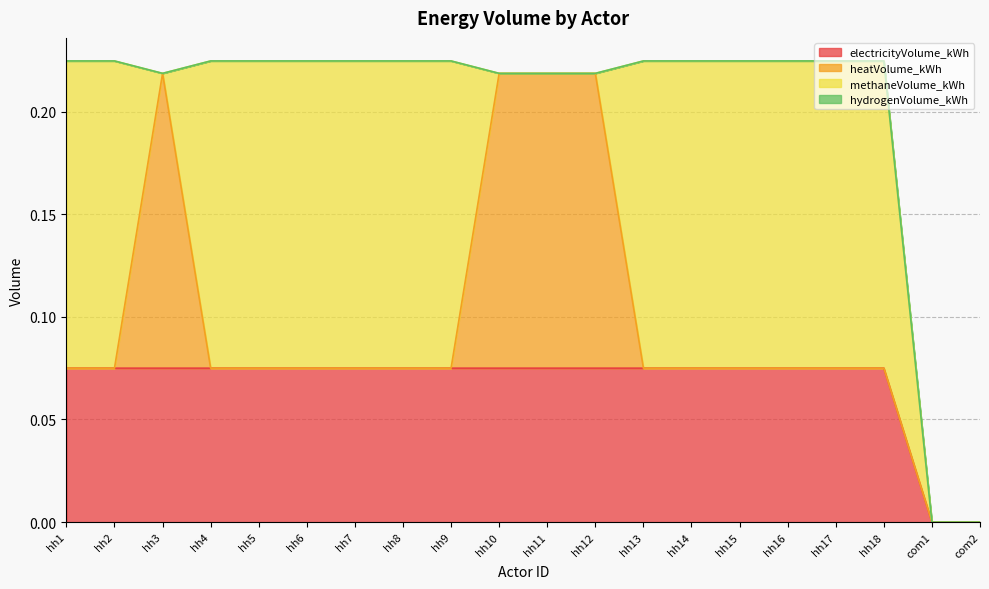

Where is methaneVolume_kWh nearest to the value 0?

hh3